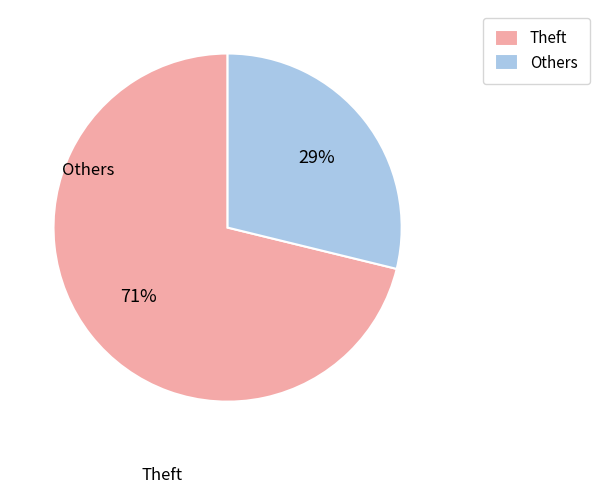

True or false: Theft accounts for 63% of the total.

False